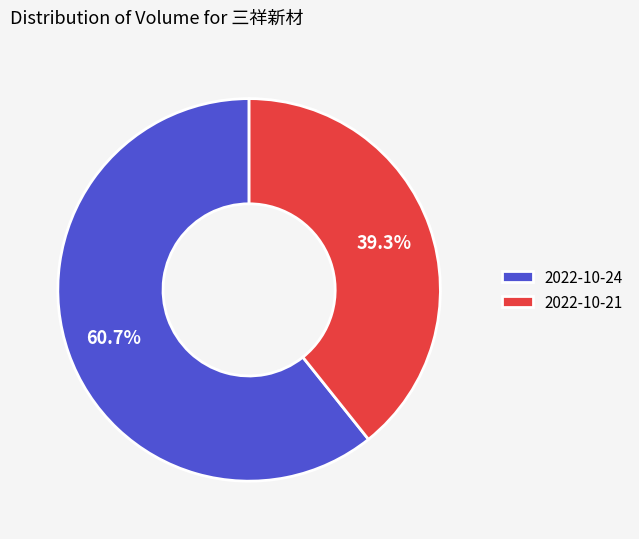

What percentage is the 2022-10-24 slice, to the nearest percent?

61%